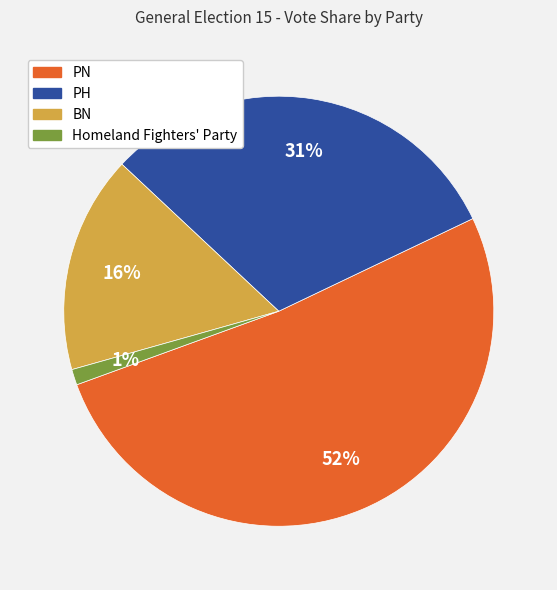

True or false: PN accounts for 52% of the total.

True